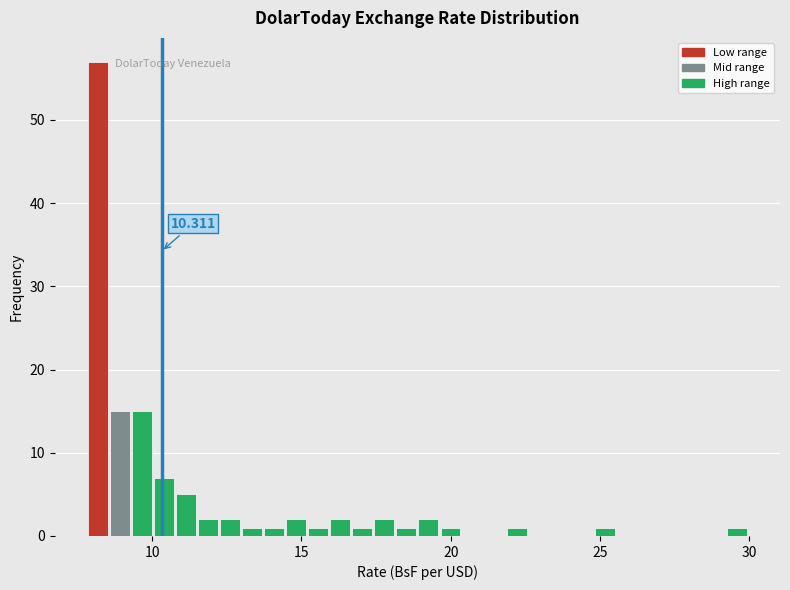

Read against the x-axis, roughly where is the centre of the tallest bar?

8.0